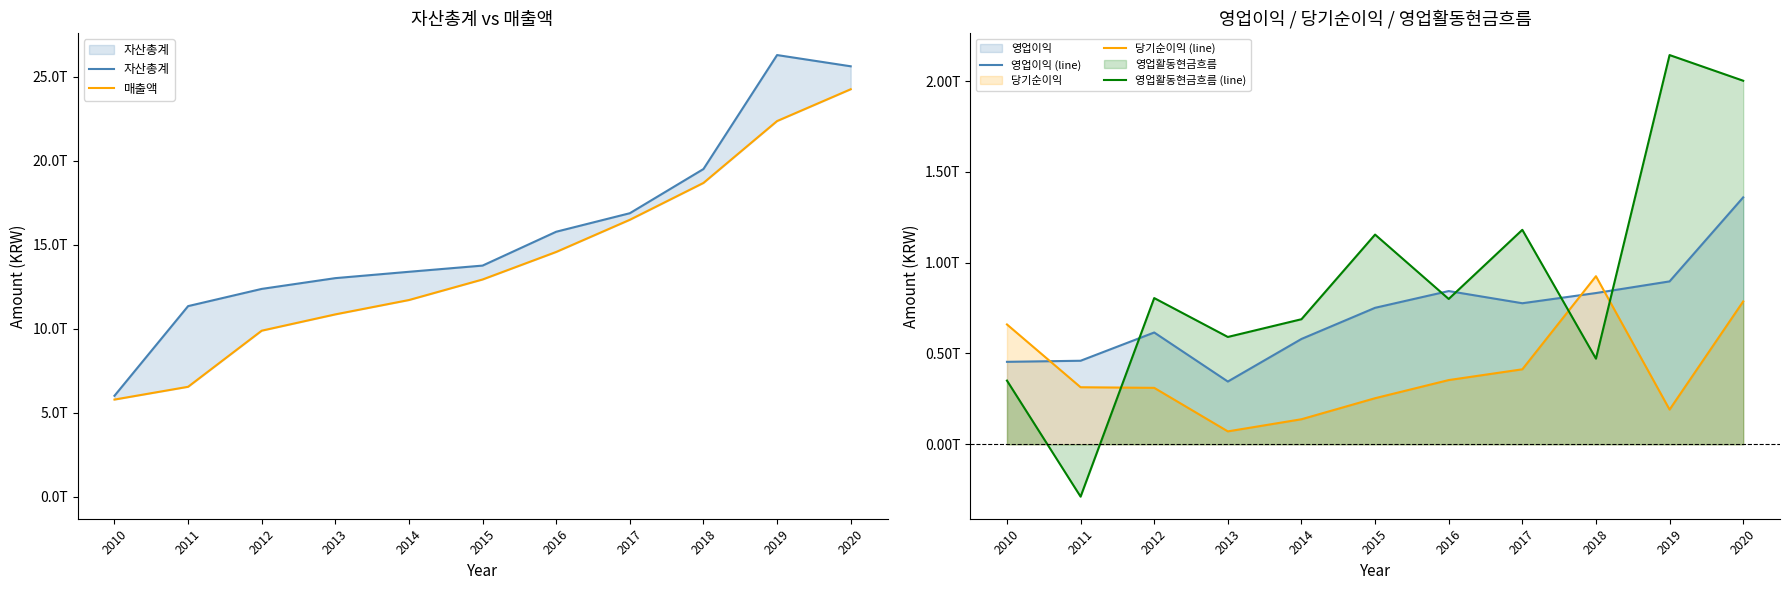

What is the value of the 매출액 point at the 7th from the left?

14563257246000